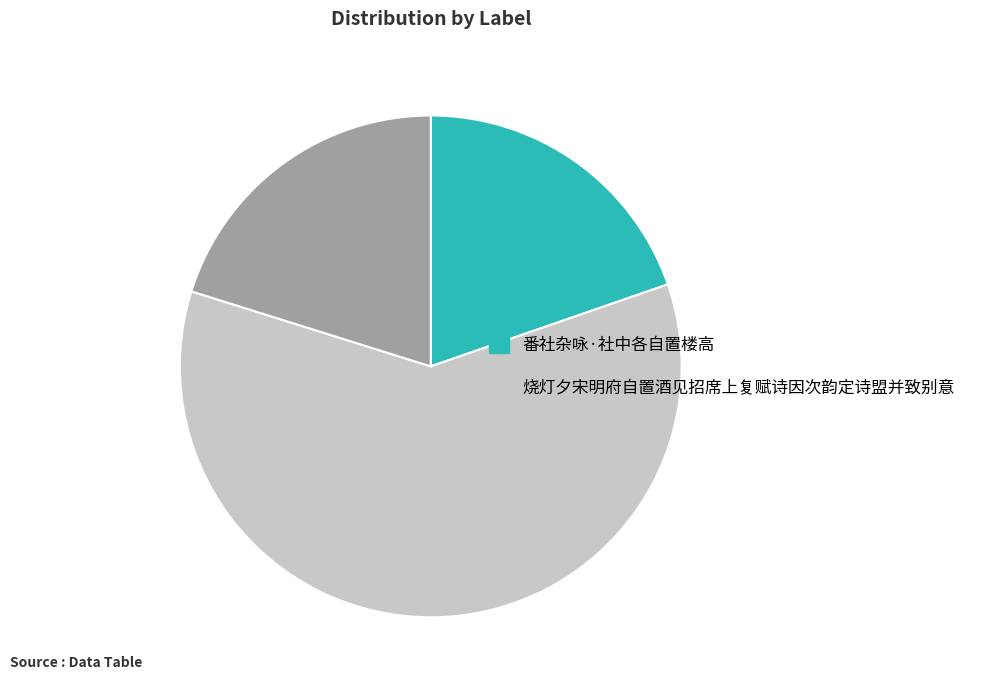

How many segments does this pie chart have?

3